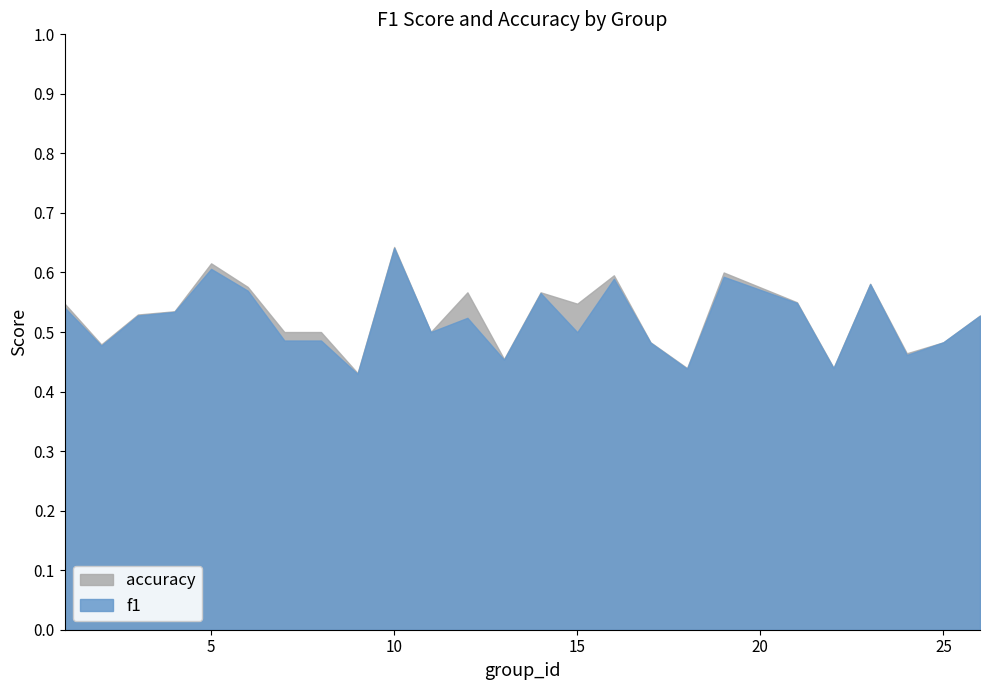

Reading left to right, extract all data points from this chart.

f1: 0.5	0.5	0.5	0.5	0.6	0.6	0.5	0.5	0.4	0.6	0.5	0.5	0.5	0.6	0.5	0.6	0.5	0.4	0.6	0.5	0.4	0.6	0.5	0.5	0.5
accuracy: 0.5	0.5	0.5	0.5	0.6	0.6	0.5	0.5	0.4	0.6	0.5	0.6	0.5	0.6	0.5	0.6	0.5	0.4	0.6	0.6	0.4	0.6	0.5	0.5	0.5